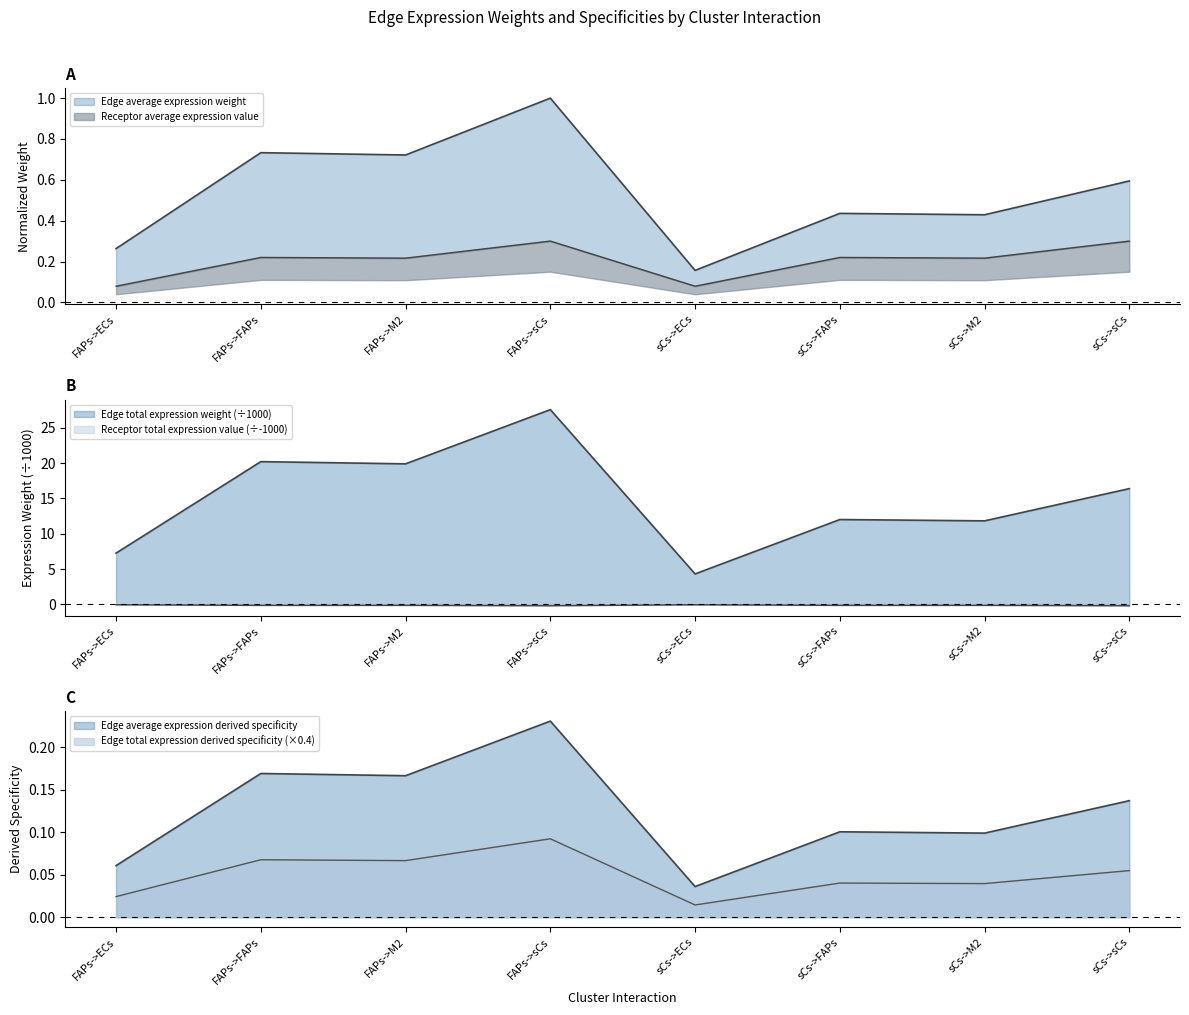

The Edge average expression weight series shows 0.6 at sCs->sCs. True or false?

True